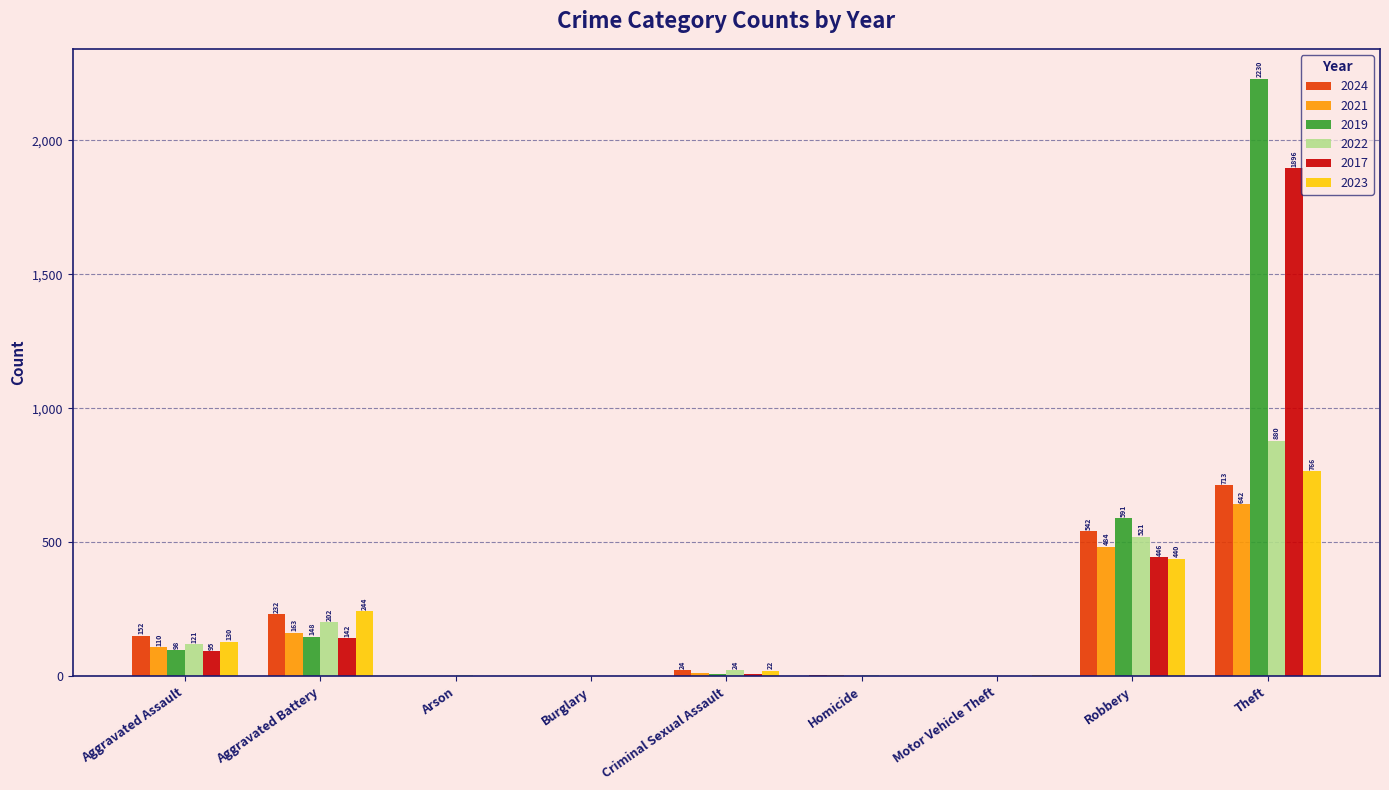

What is the approximate value of 2017 at Aggravated Assault, to the nearest 50?

100